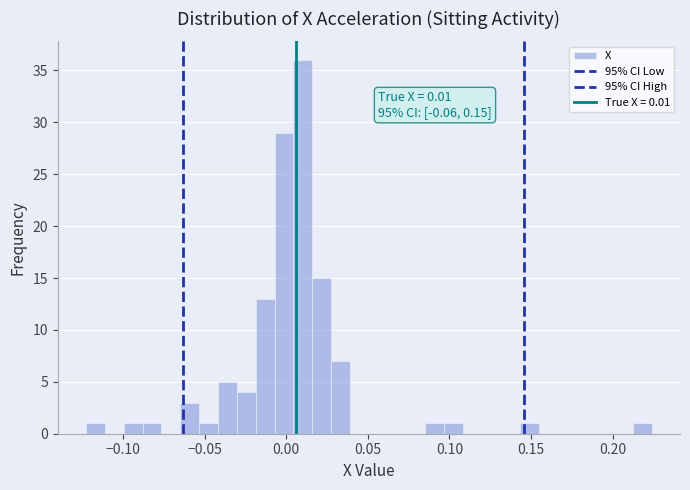

Read against the x-axis, roughly where is the centre of the tallest bar?

0.010